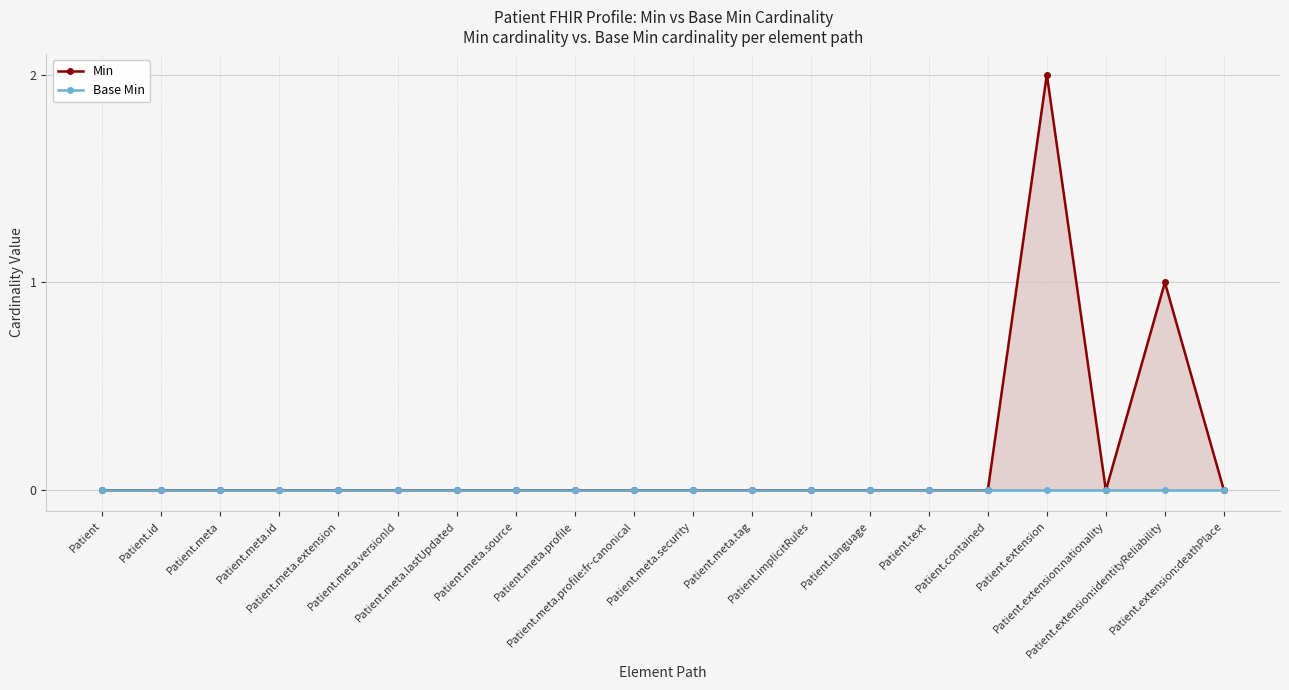

Reading right to left, extract all data points from this chart.

Min: 0	1	0	2	0	0	0	0	0	0	0	0	0	0	0	0	0	0	0	0
Base Min: 0	0	0	0	0	0	0	0	0	0	0	0	0	0	0	0	0	0	0	0